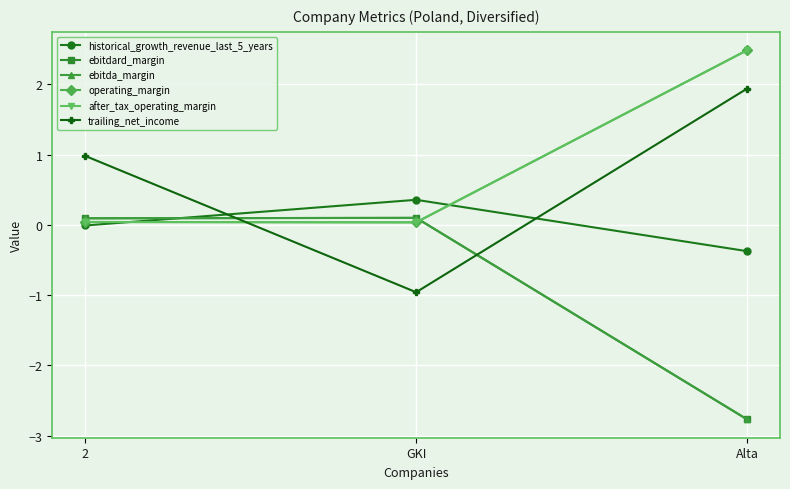

How many lines are shown in the chart?

6